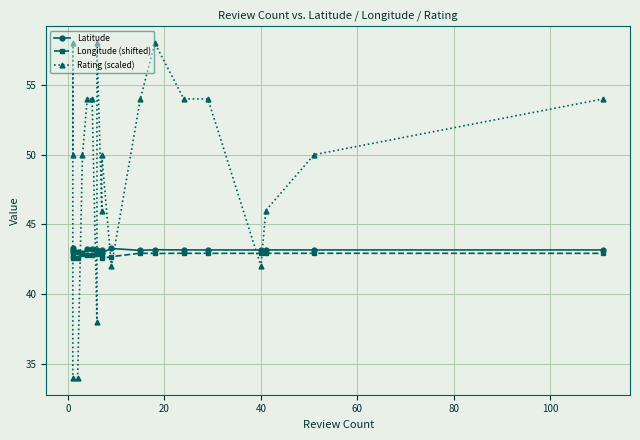

True or false: Rating (scaled) has more than 0 points higher than both neighbors.

True